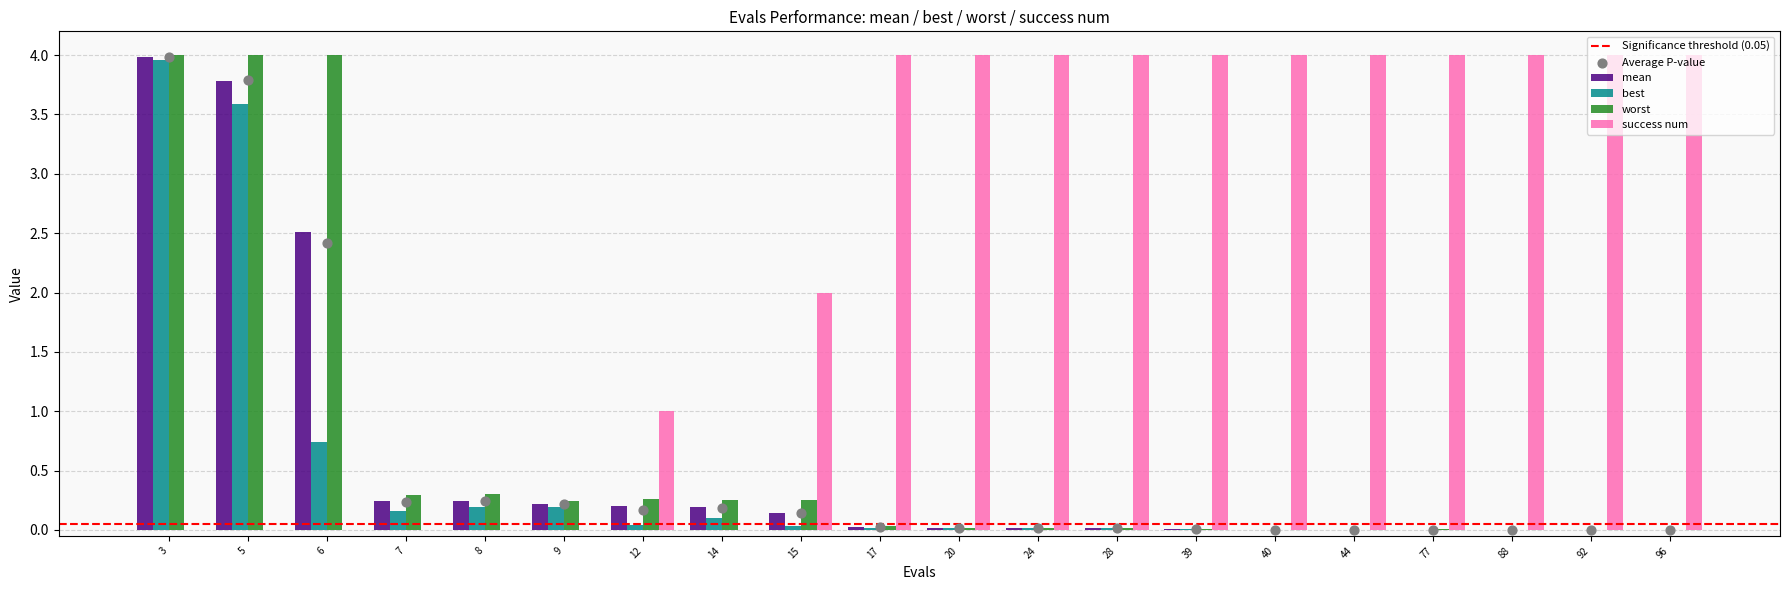

Is the value of success num at 96 greater than the value of worst at 77?

Yes